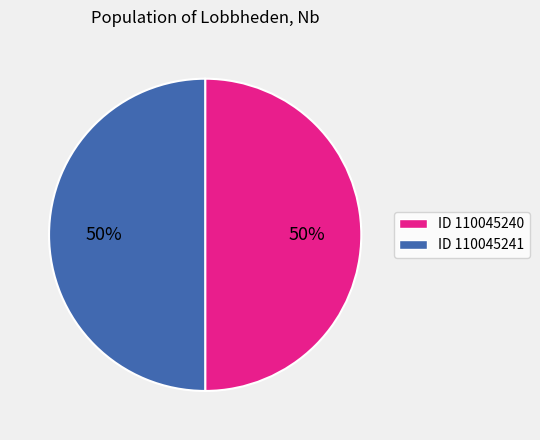

To the nearest percent, what portion does ID 110045241 represent?

50%